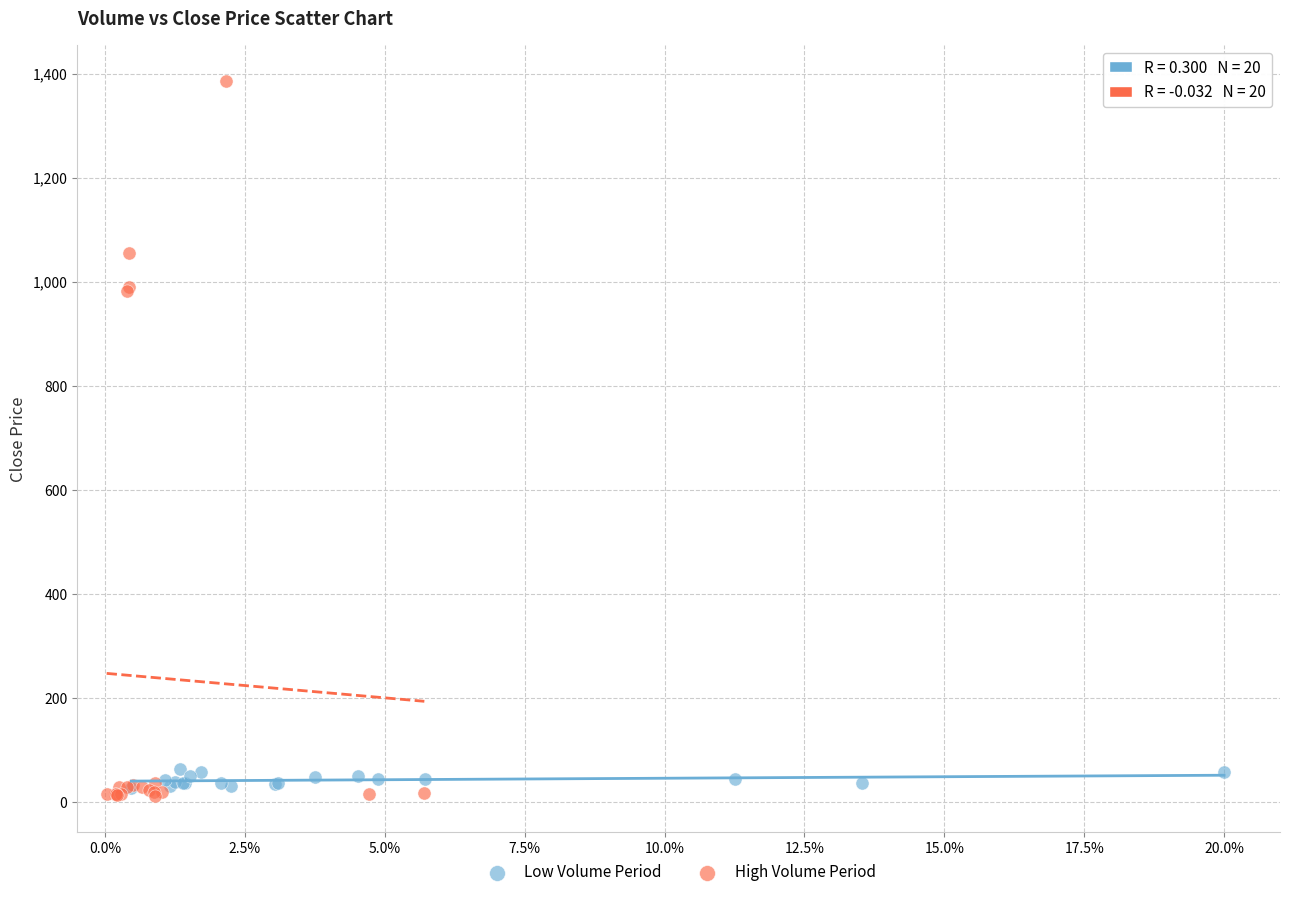

Which series contains the lowest Y value?

High Volume Period